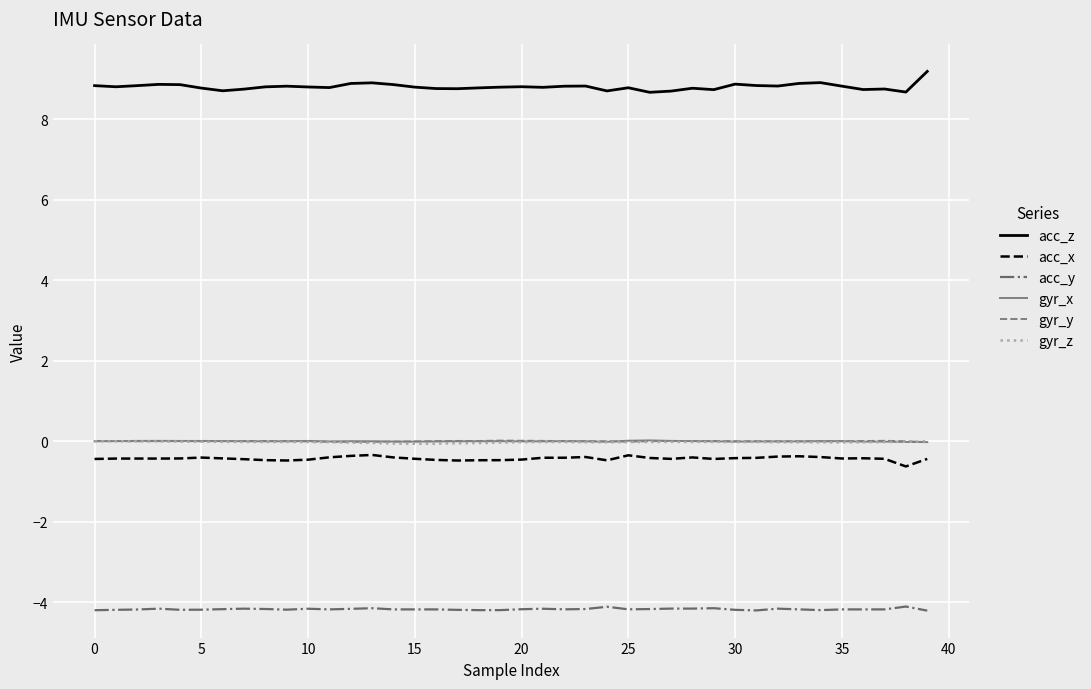

Which series has the largest total across all categories?

acc_z